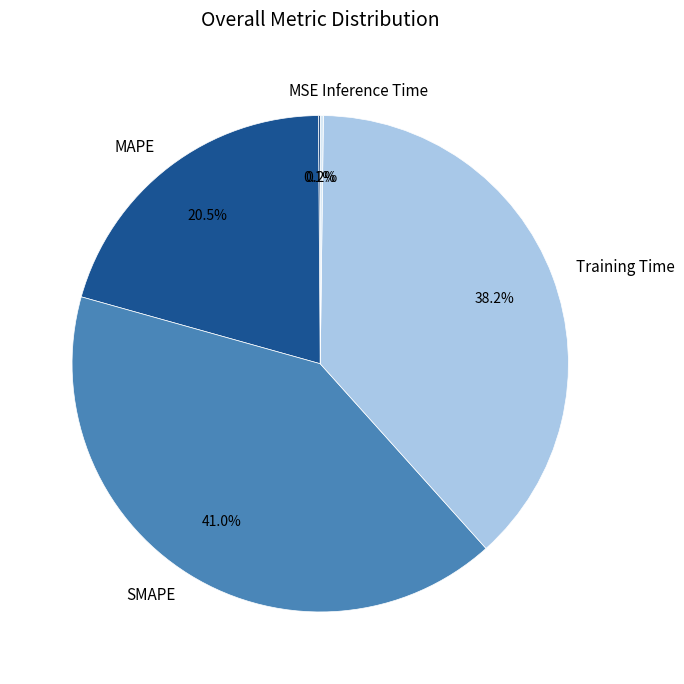

Is it true that Training Time is 38% of the pie?

True